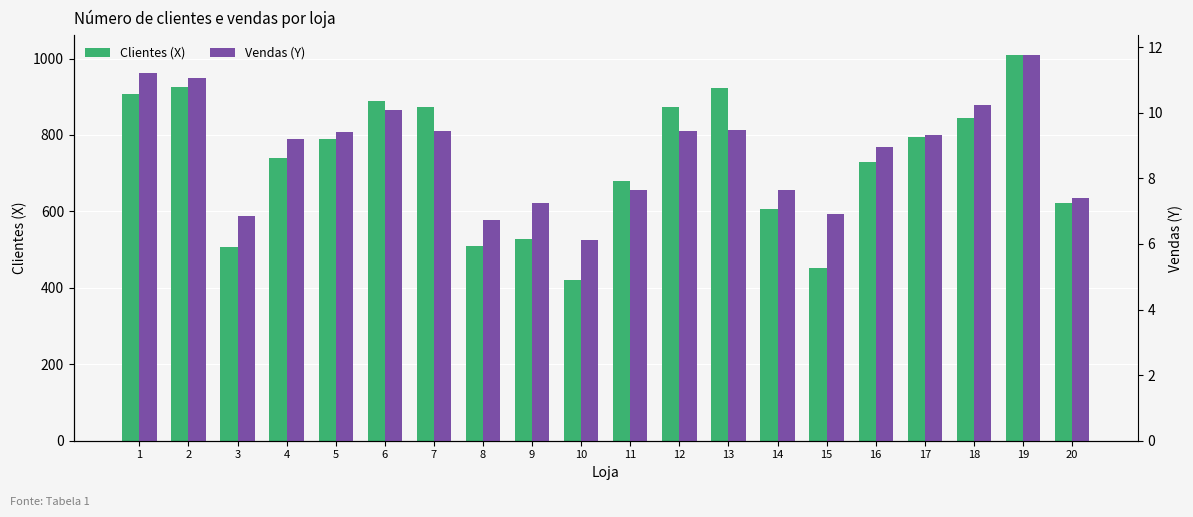

At which category is the sum across all series the highest?

19